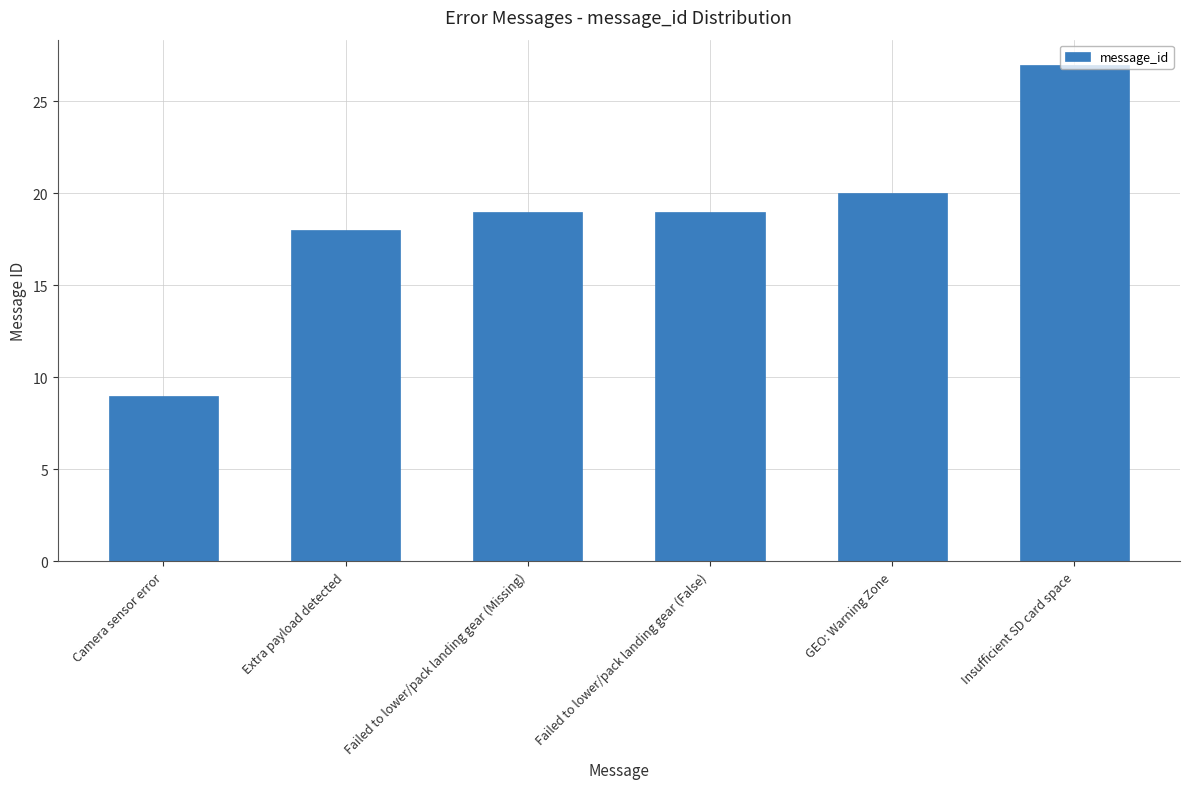

How many bars are there in total?

6